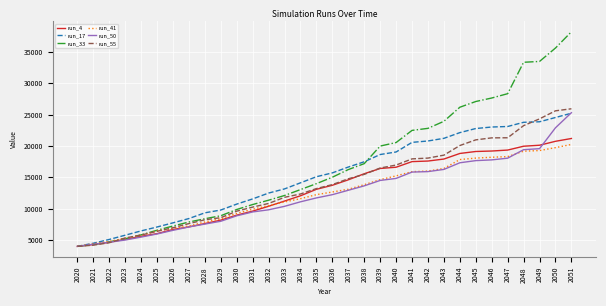

Rank the series at 2044 from highest to lowest value.

run_33, run_17, run_55, run_4, run_41, run_50